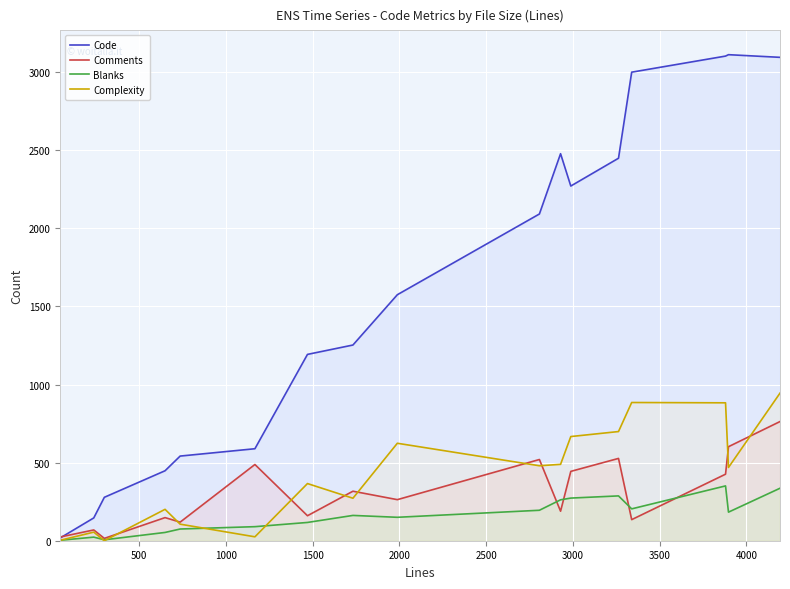

Which series has the largest range (max minus min)?

Code